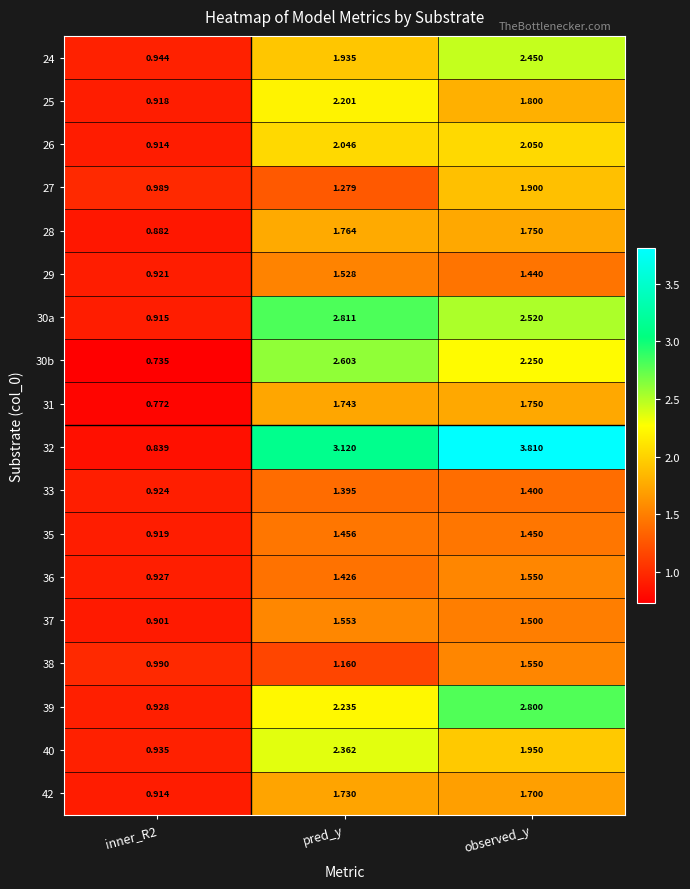

What is the total value across all series at pred_y?

34.3